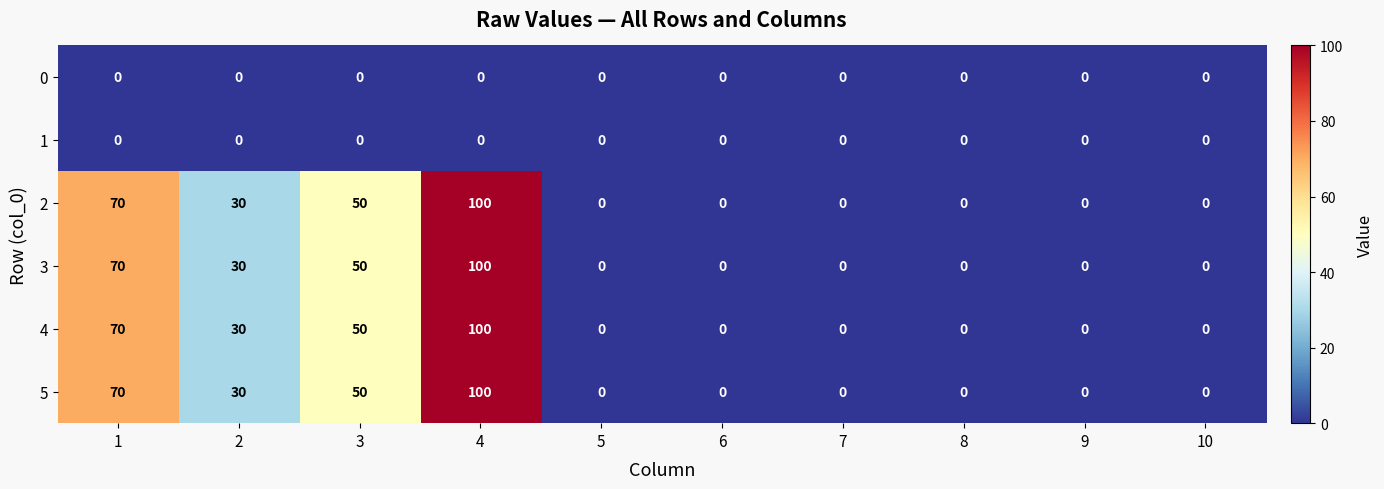

At how many categories does at least one series exceed 43?

3